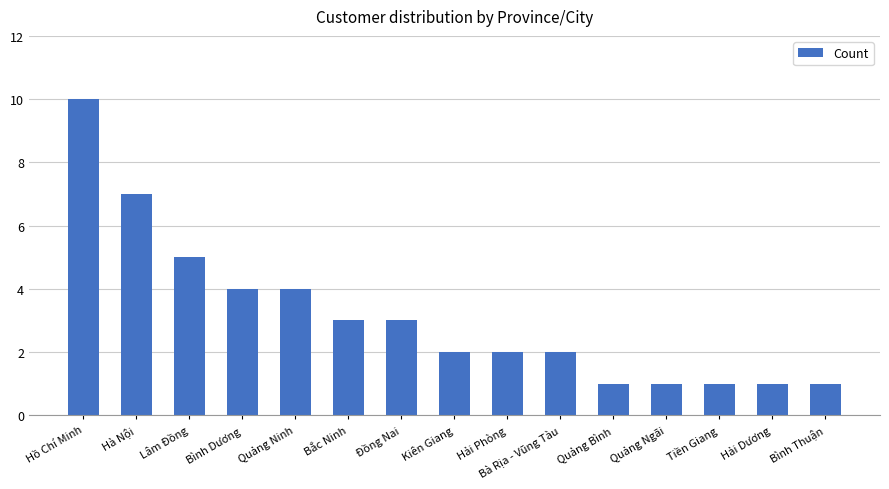

How many values are between 1 and 4?

12